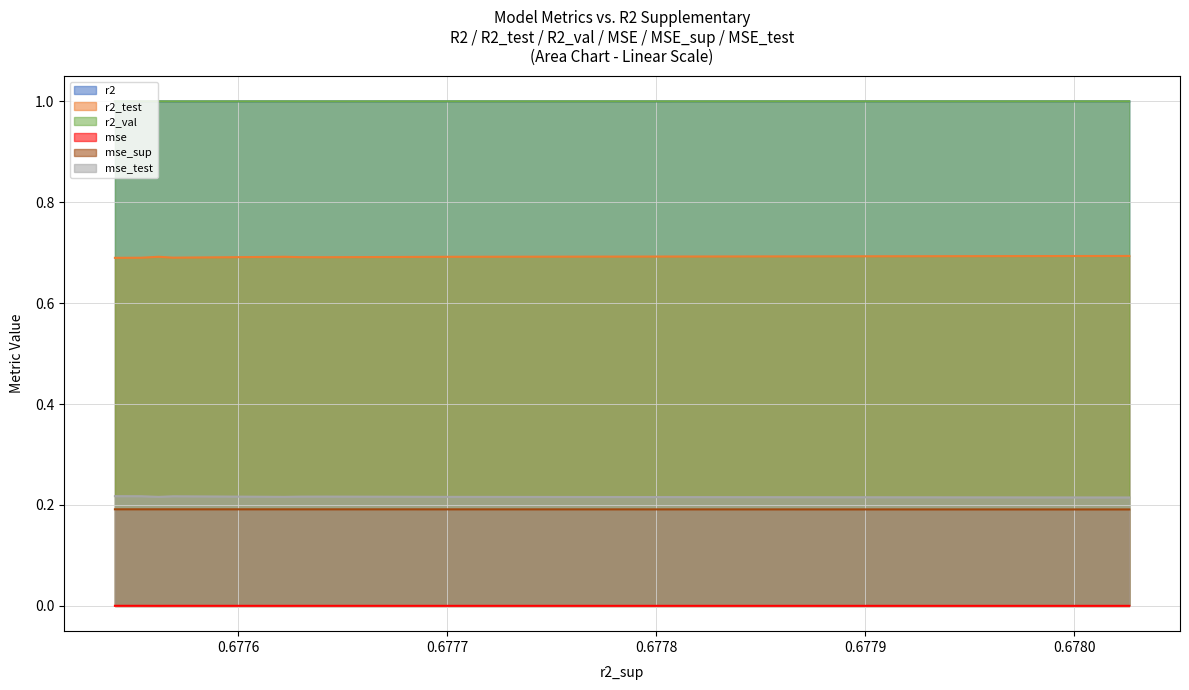

At how many categories does at least one series exceed 0?

10